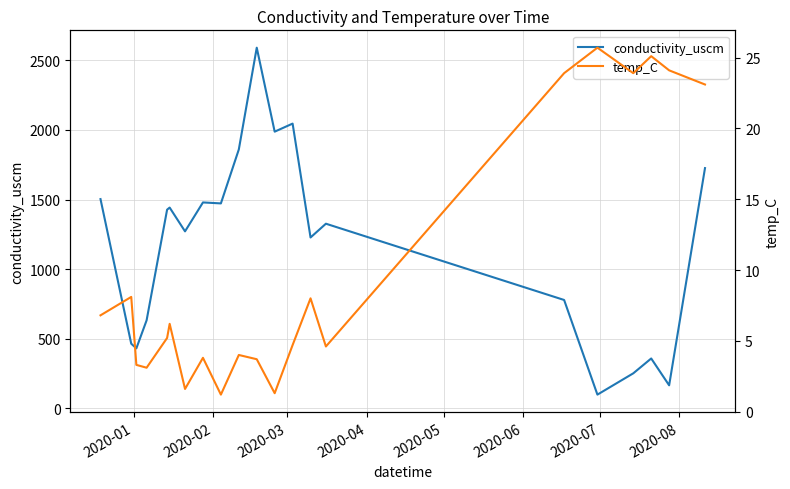

What is the minimum value for conductivity_uscm?

96.8